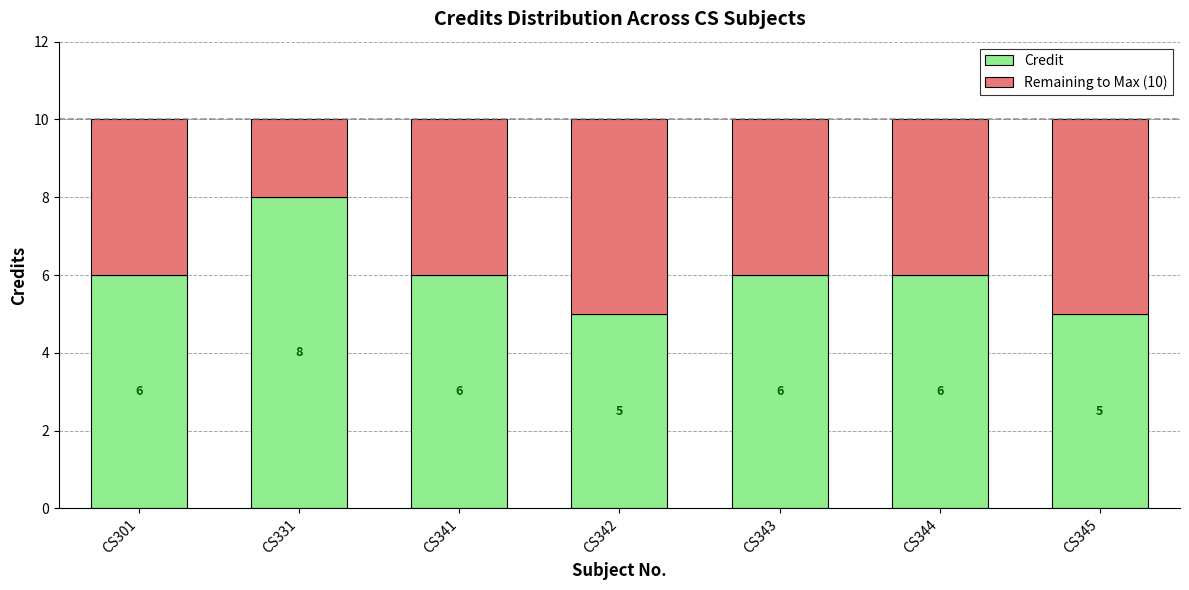

The value of Credit at CS341 is 8. True or false?

False